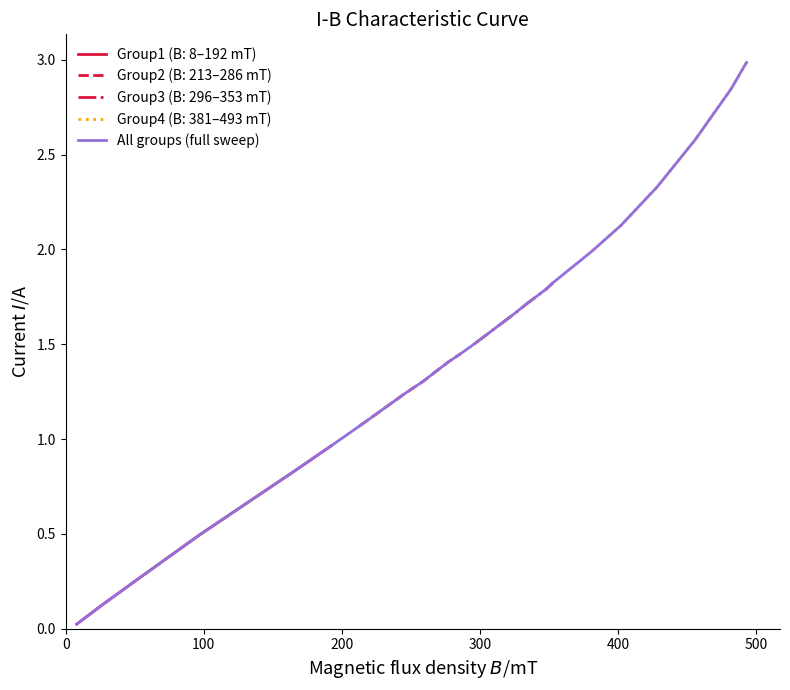

How many data points are less than 1?

6